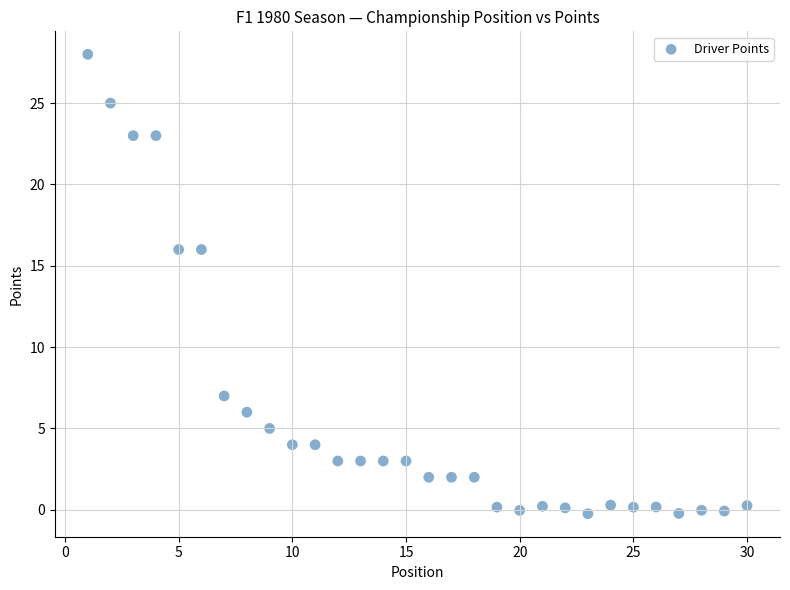

What is the range of X values (max minus min)?

29.0